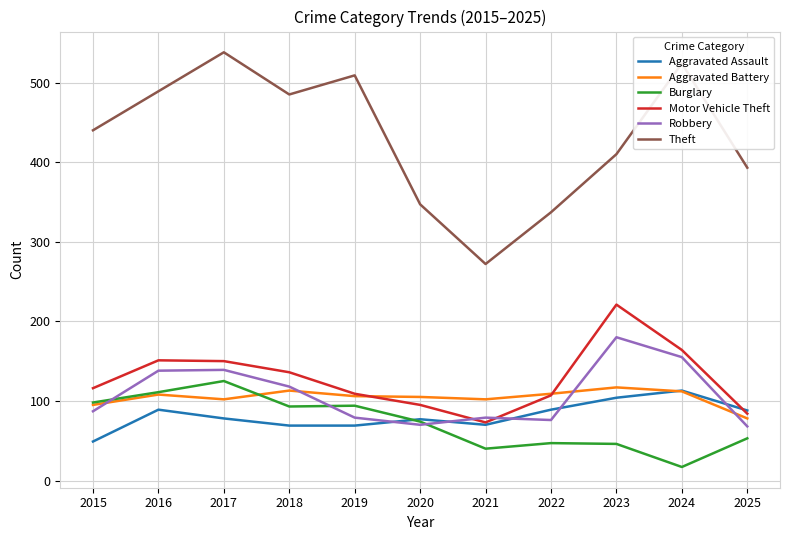

Which series has the widest spread of values?

Theft